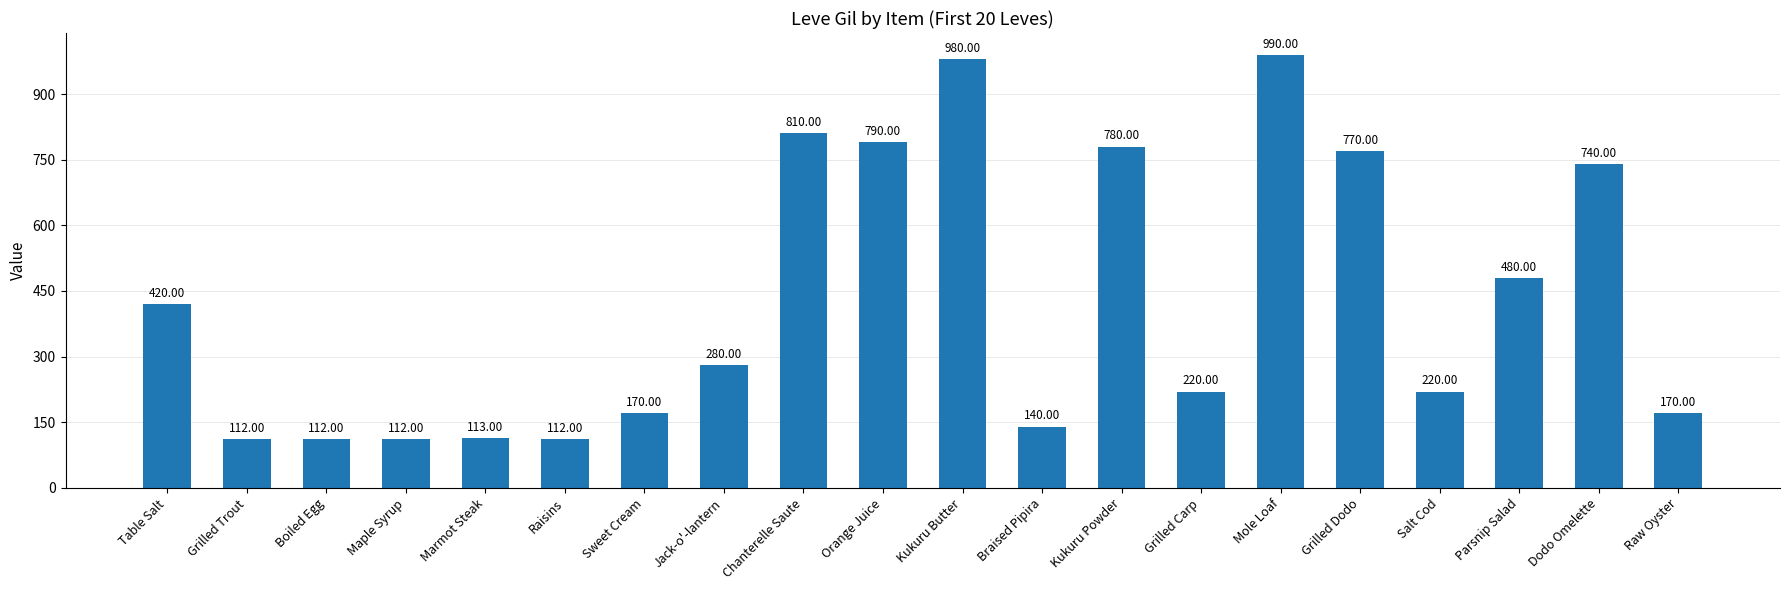

The value at Grilled Dodo is 403. True or false?

False